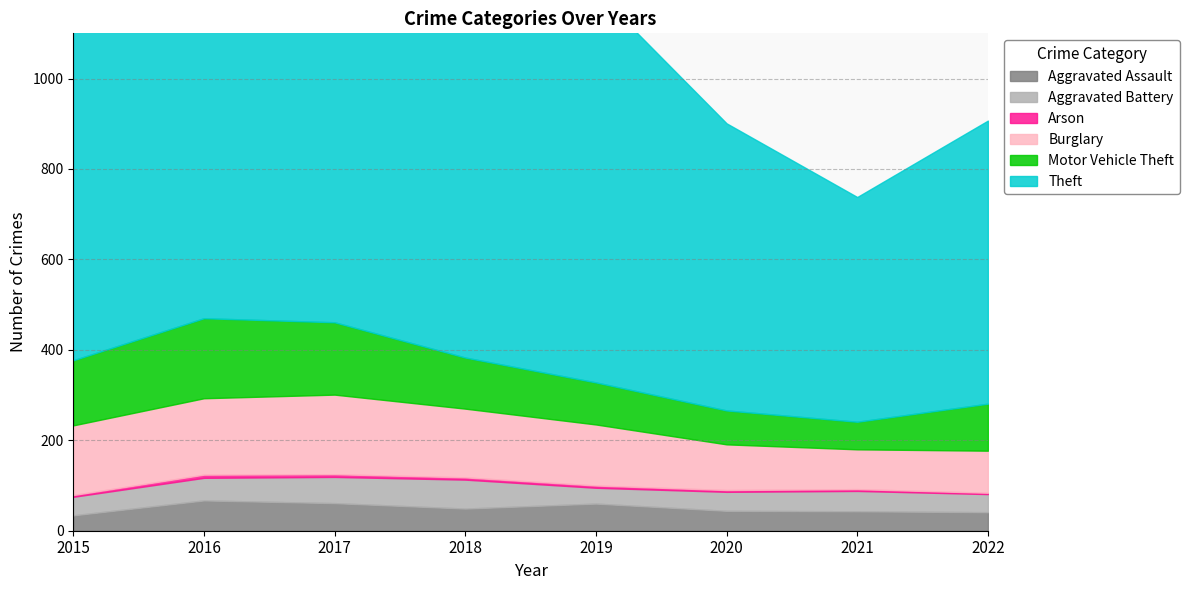

What are all the series names shown in the legend?

Aggravated Assault, Aggravated Battery, Arson, Burglary, Motor Vehicle Theft, Theft